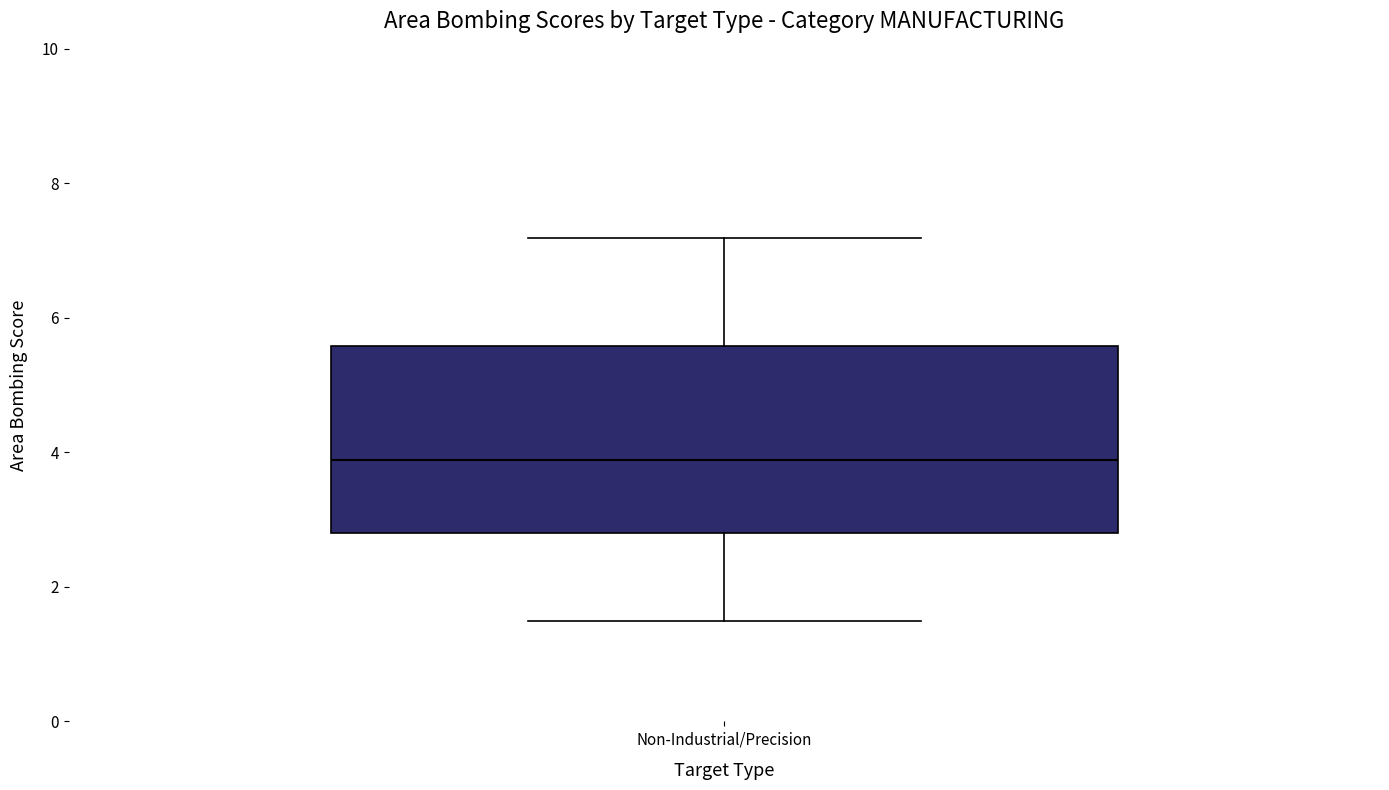

Where does the lower whisker of the box for Non-Industrial/Precision end on the y-axis? The values are not printed on the chart, so give them approximately, as read against the axis.

1.6